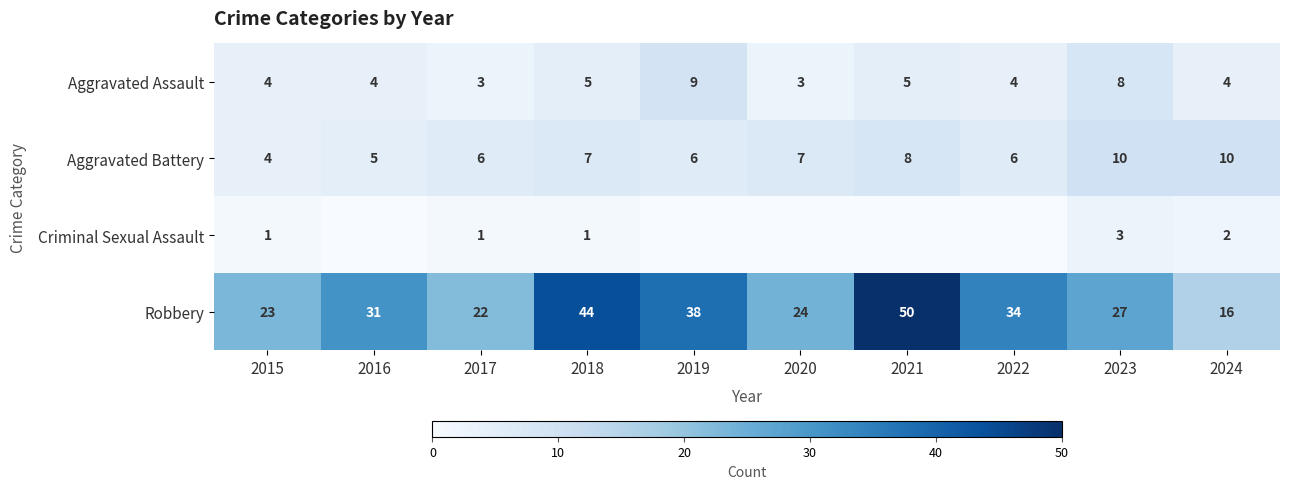

Where is Robbery nearest to the value 33?

2022